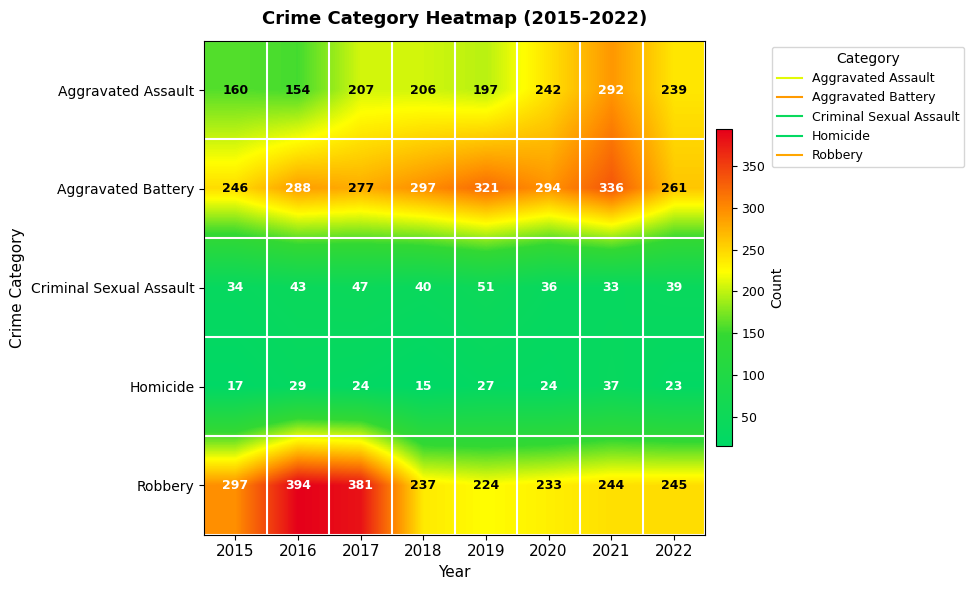

What is the average value of the Criminal Sexual Assault series?

40